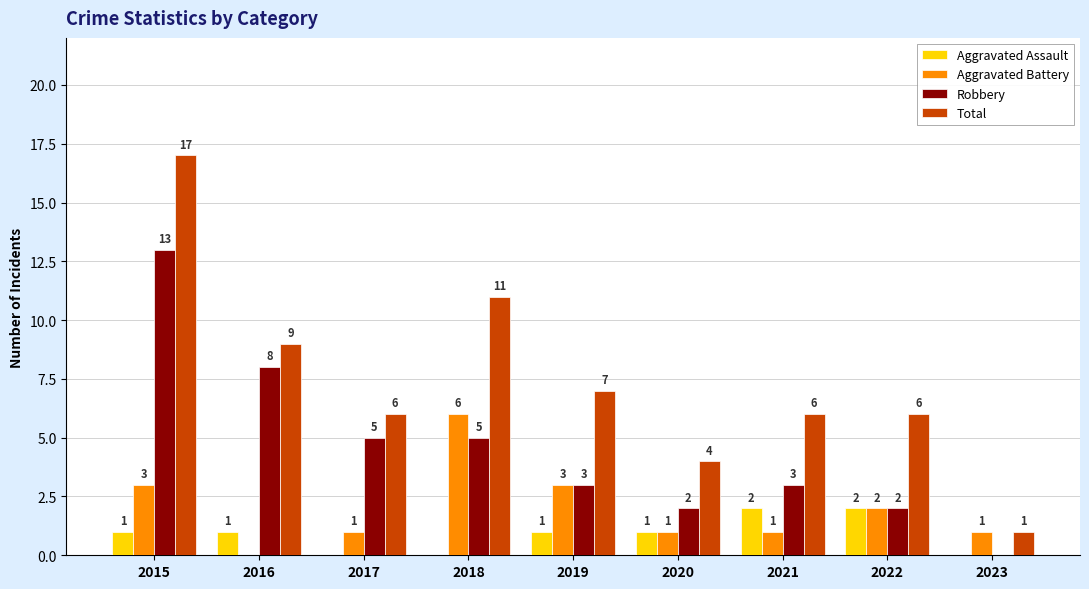

What is the greatest value displayed?

17